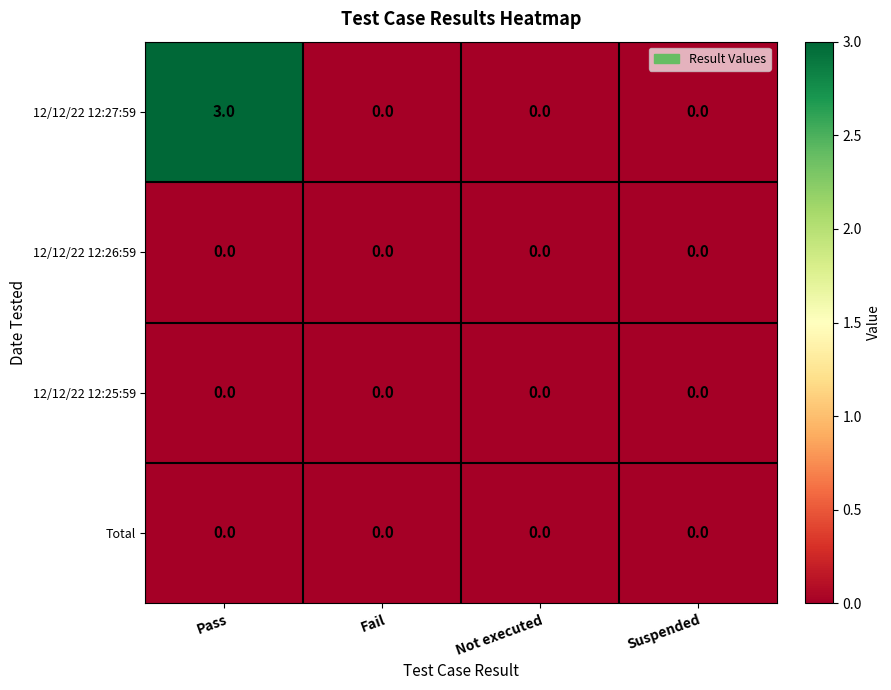

Which category has the highest value in the 12/12/22 12:27:59 series?

Pass